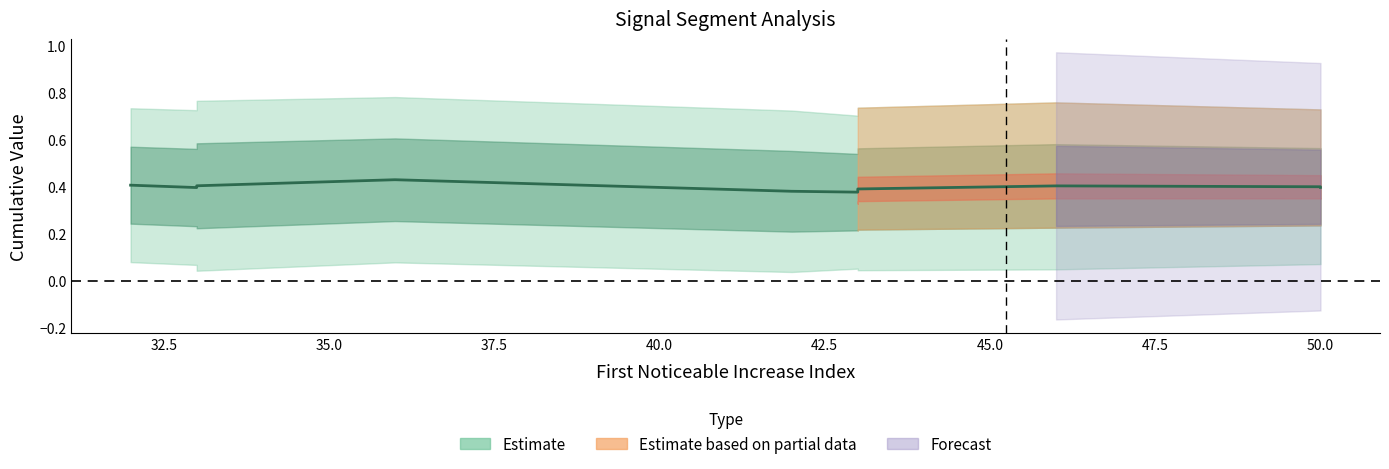

True or false: Point_Exceeds_Cumulative_Value and First_Noticeable_Increase_Cumulative_Value intersect in this chart.

False